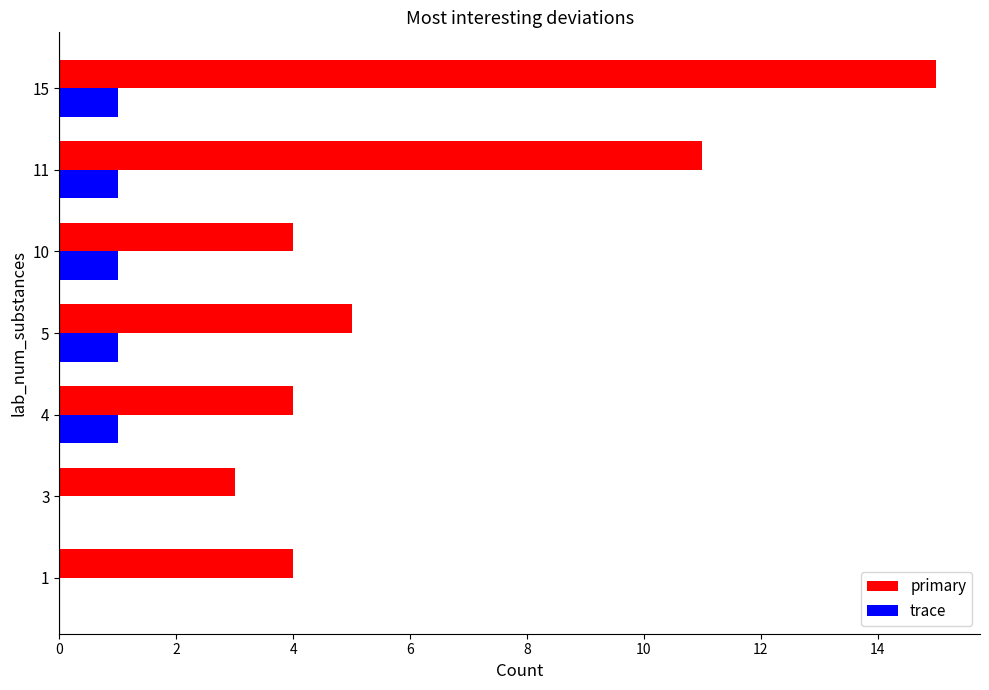

At which category is the sum across all series the highest?

15